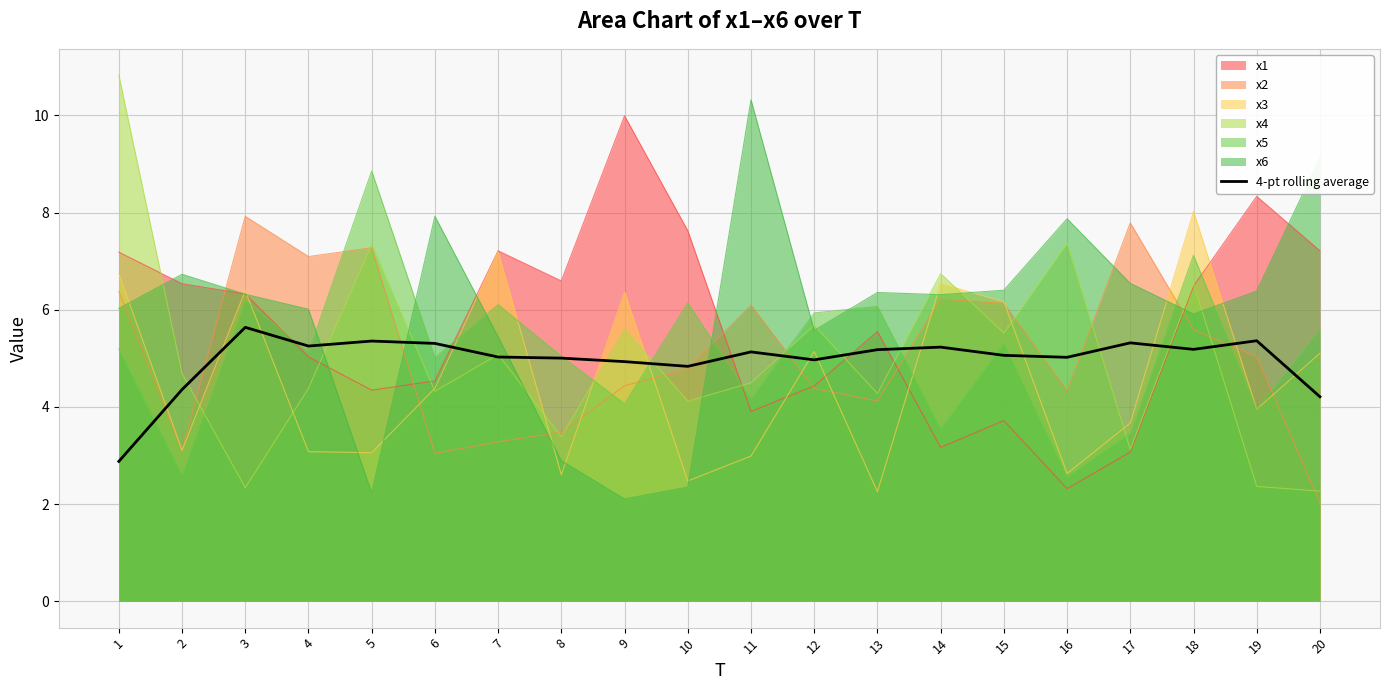

At which label does the data first exceed 5?

3